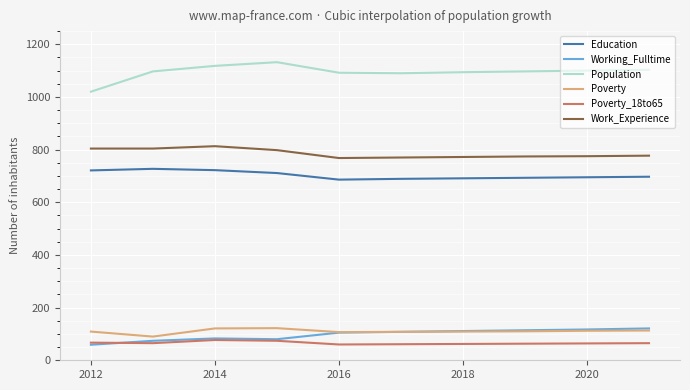

True or false: Poverty_18to65 and Work_Experience cross at least once.

False